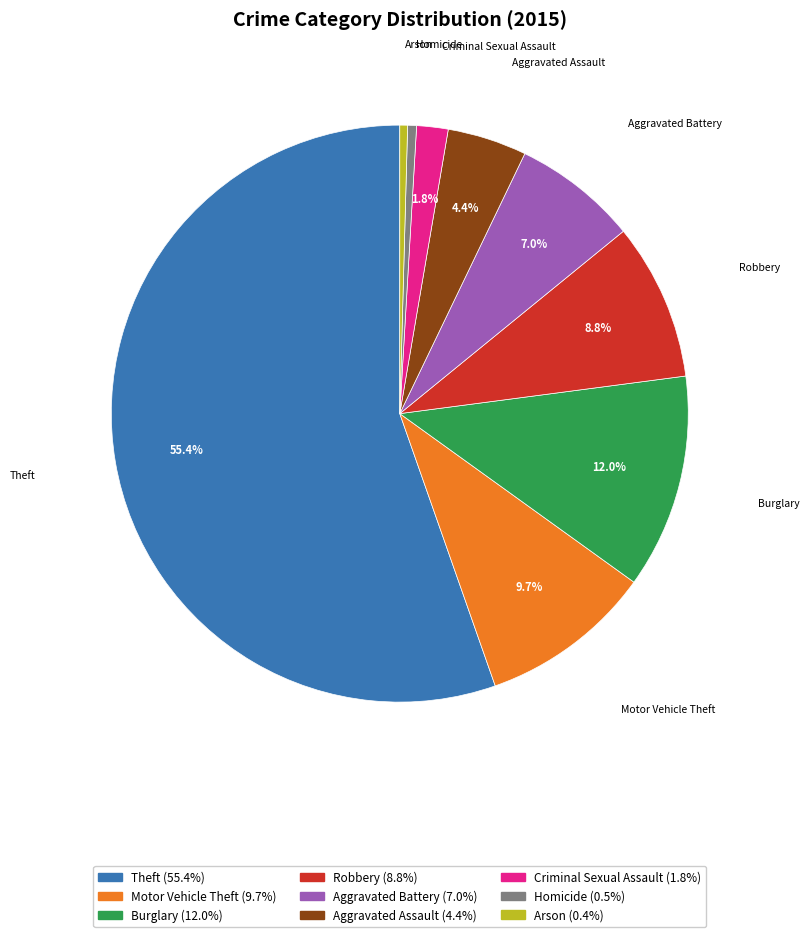

What portion of the pie excludes Aggravated Battery?

93.0%